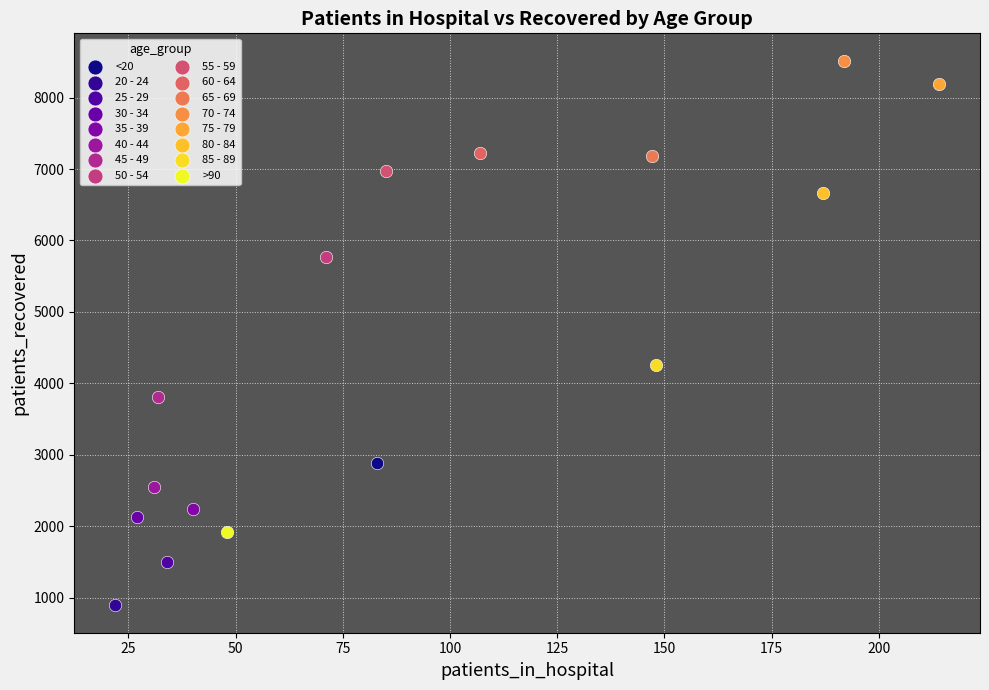

What are all the series names shown in the legend?

<20, 20 - 24, 25 - 29, 30 - 34, 35 - 39, 40 - 44, 45 - 49, 50 - 54, 55 - 59, 60 - 64, 65 - 69, 70 - 74, 75 - 79, 80 - 84, 85 - 89, >90